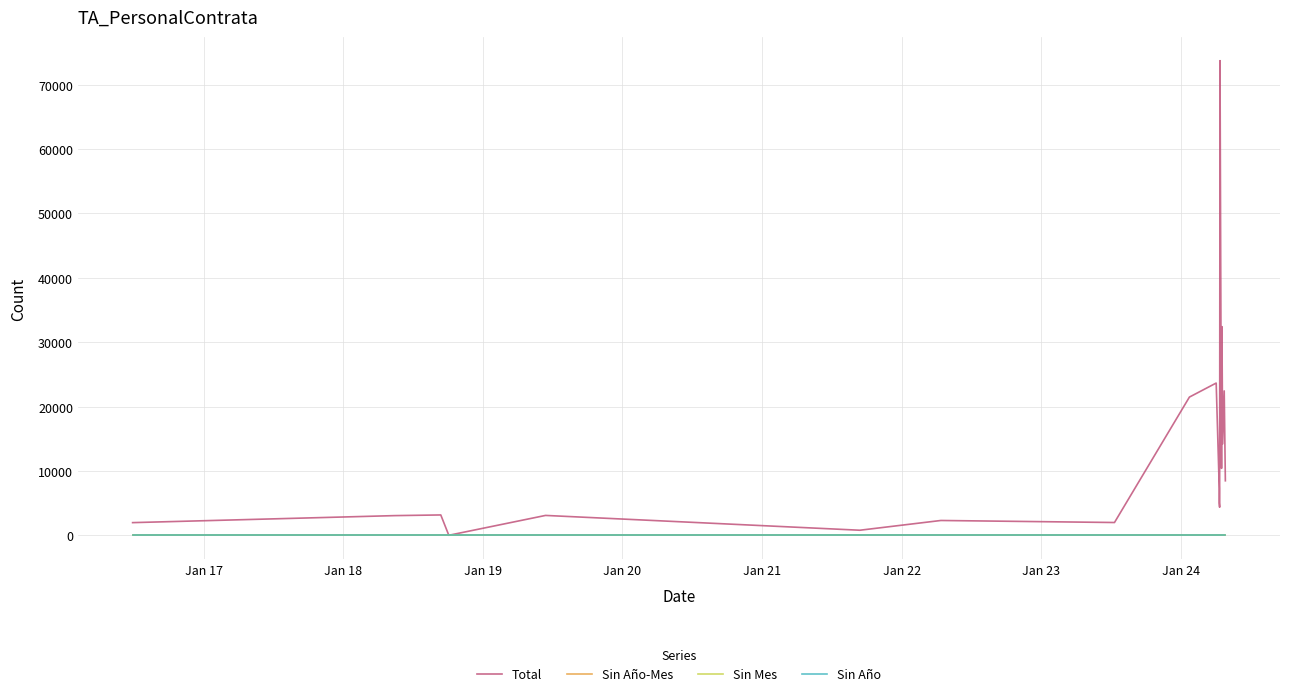

What is the greatest value displayed?

73729